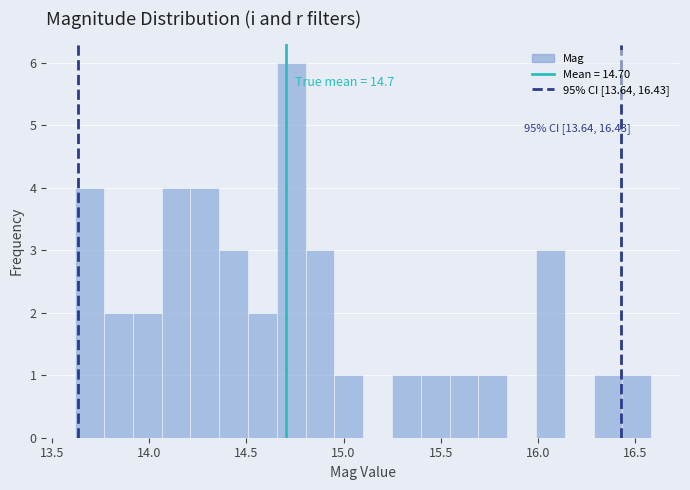

Around what value on the x-axis is the tallest bar? Give the approximate position of its centre, as read against the axis.

14.75